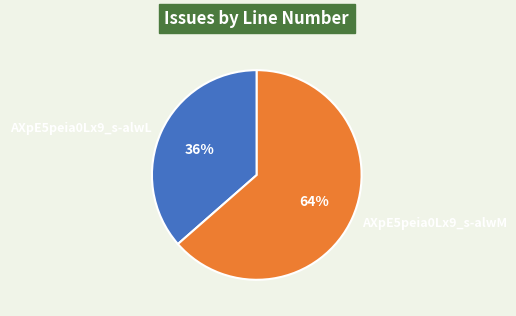

How many slices are in this pie chart?

2